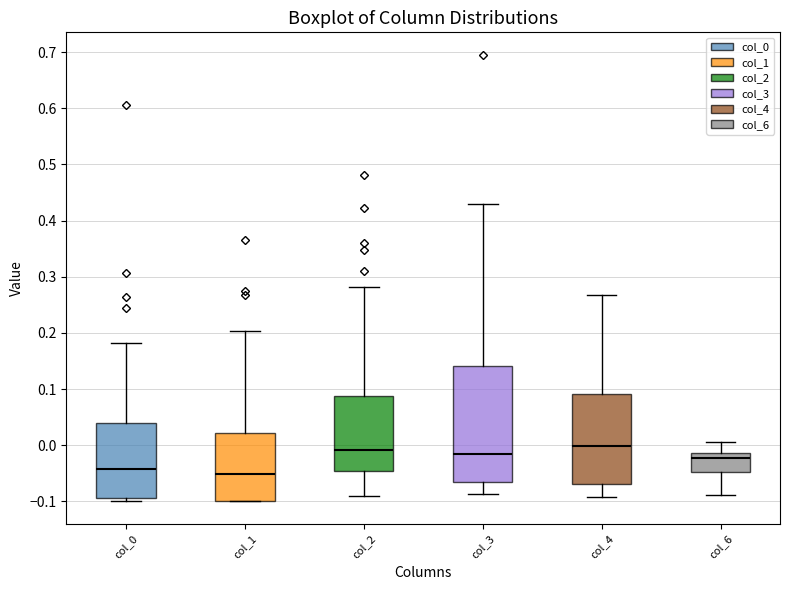

Reading left to right, read every box against the y-axis: the position of its median line, the range the box covers, and the ends of its whiskers. The values are not printed on the chart, so give them approximately, as read against the axis.

col_0: median -0.04, box -0.09 to 0.04, whiskers -0.10 to 0.18
col_1: median -0.05, box -0.10 to 0.02, whiskers -0.10 to 0.20
col_2: median -0.01, box -0.05 to 0.09, whiskers -0.09 to 0.28
col_3: median -0.02, box -0.07 to 0.14, whiskers -0.09 to 0.43
col_4: median 0.00, box -0.07 to 0.09, whiskers -0.09 to 0.27
col_6: median -0.02, box -0.05 to -0.01, whiskers -0.09 to 0.01